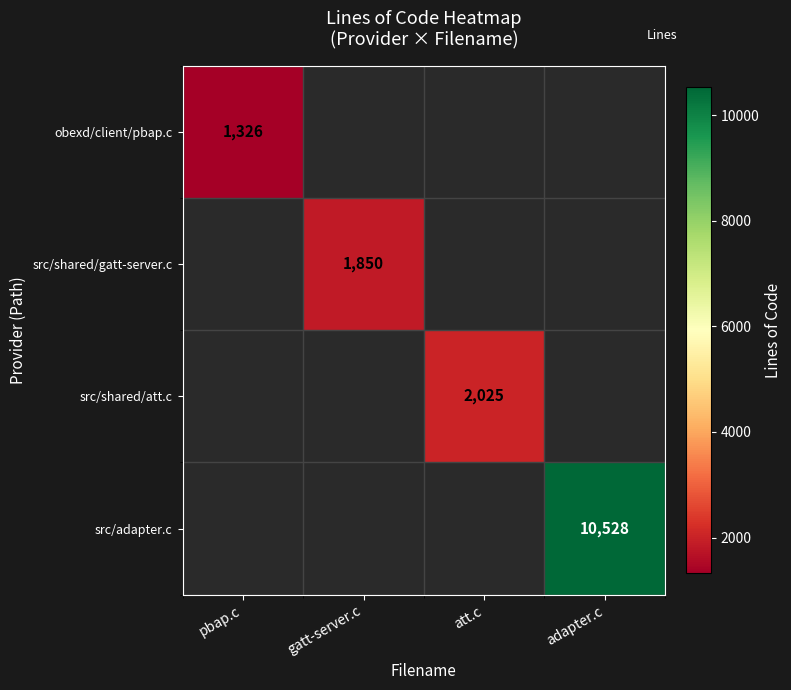

The value of src/shared/att.c at att.c is 2992.3. True or false?

False